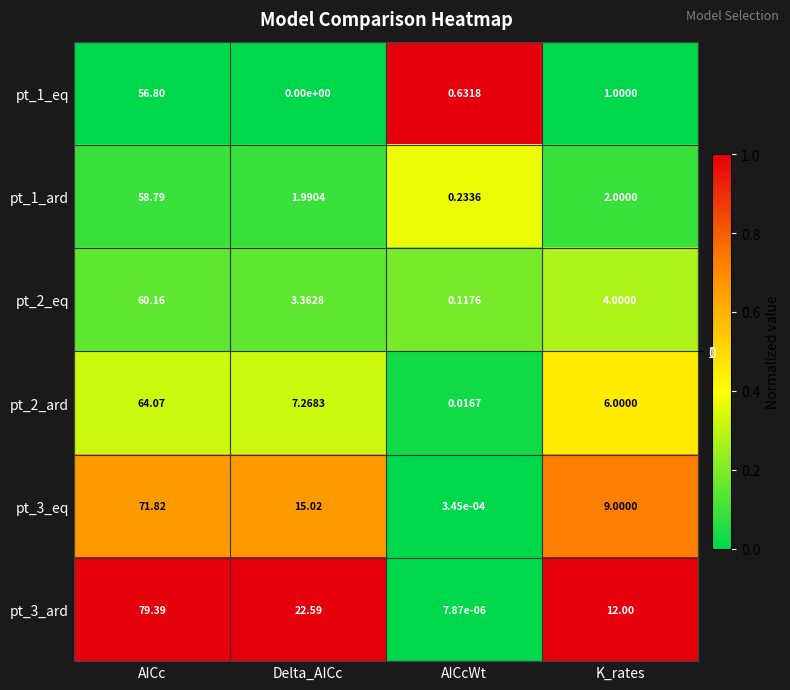

What is the spread (max minus min) of values at K_rates?

11.0